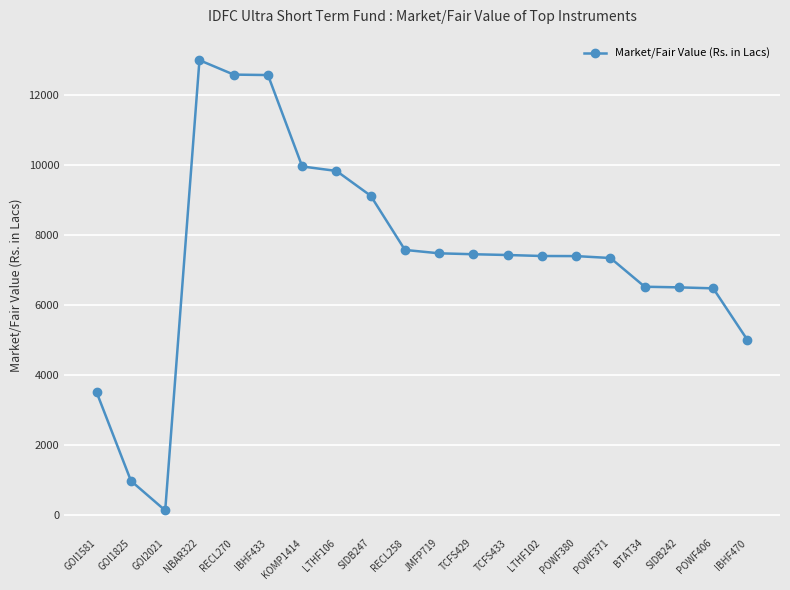

What is the difference between the values at LTHF102 and NBAR322?

5589.7